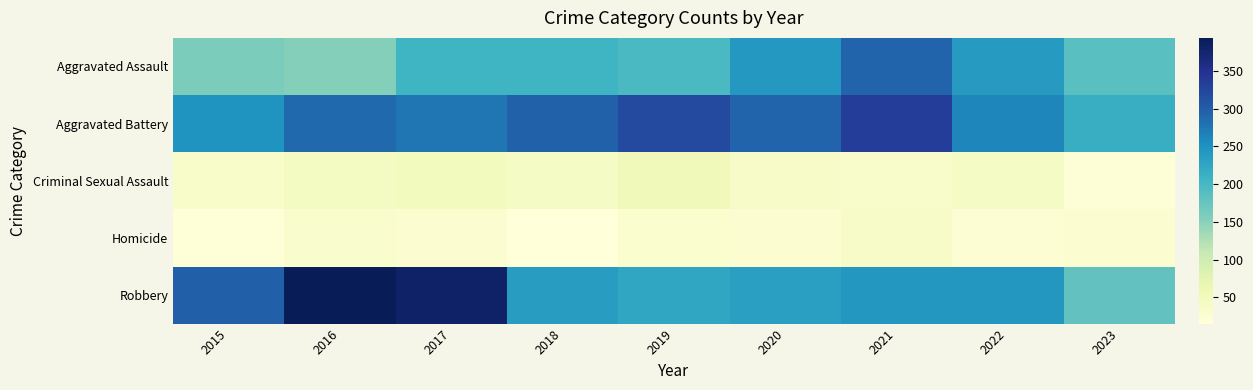

At which category is the sum across all series the highest?

2021